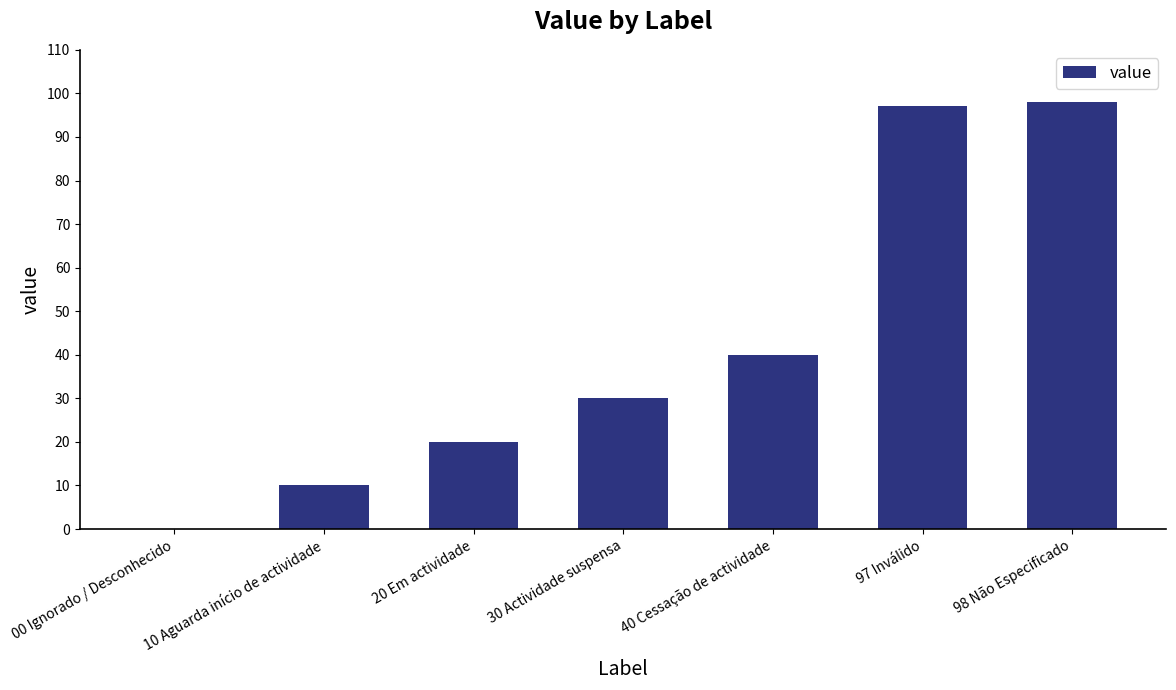

What is the difference between the values at 20 Em actividade and 98 Não Especificado?

78